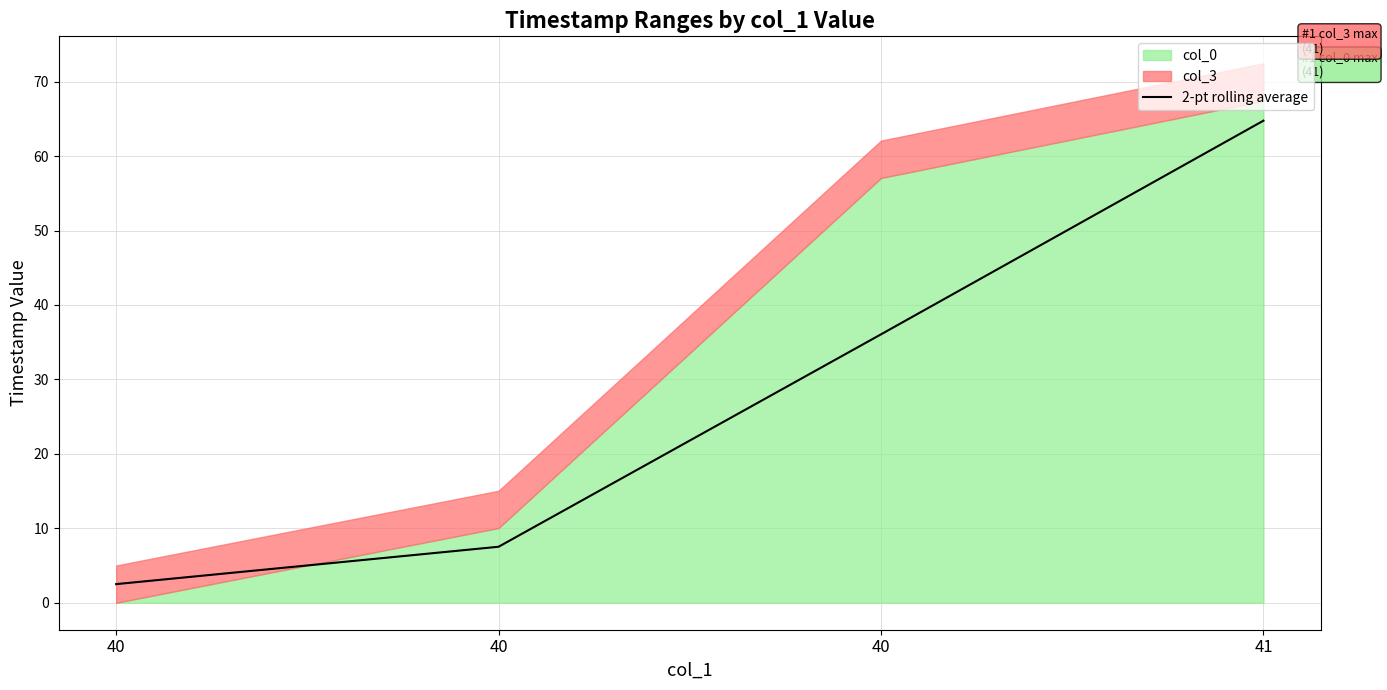

True or false: the data has more than 1 interior local peaks.

False